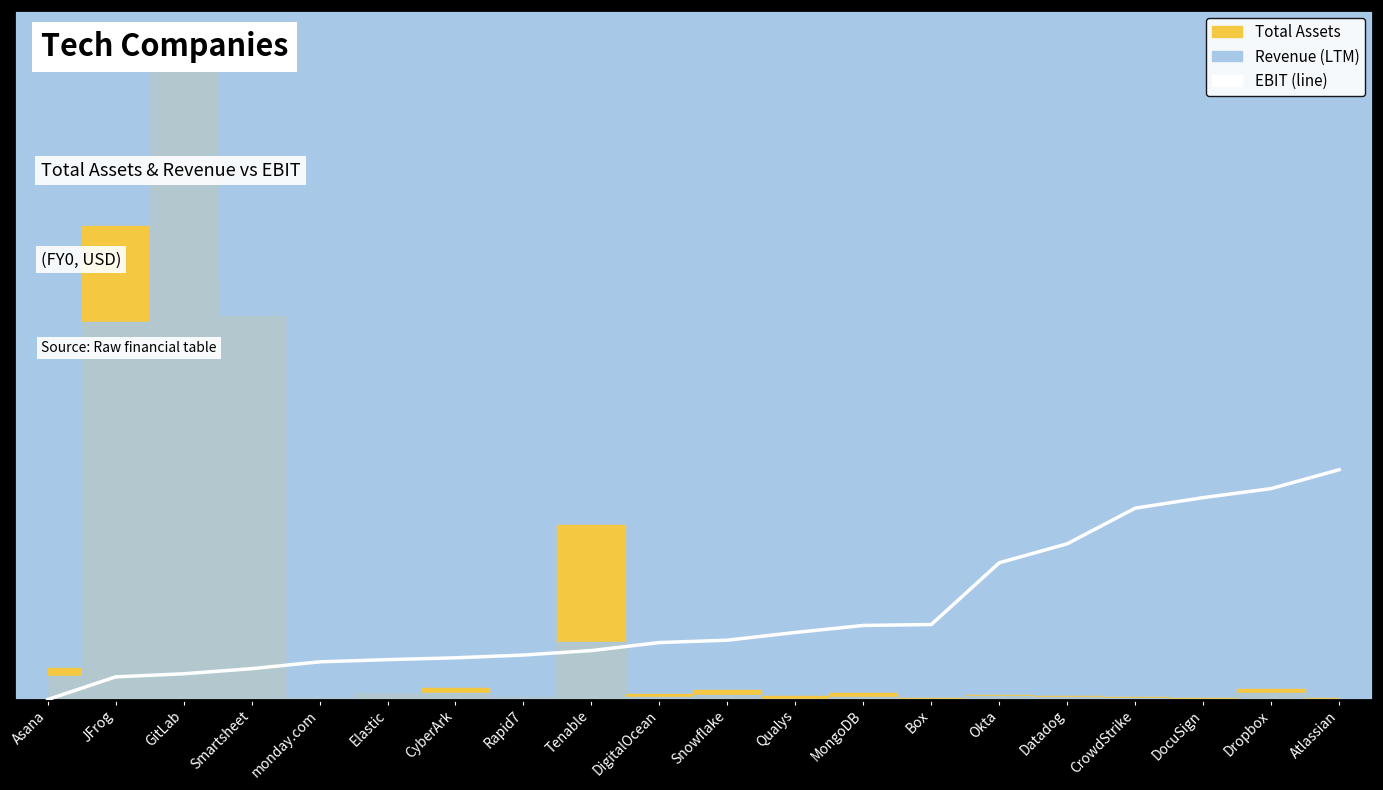

Is it true that the value at Datadog is 0.4?

False